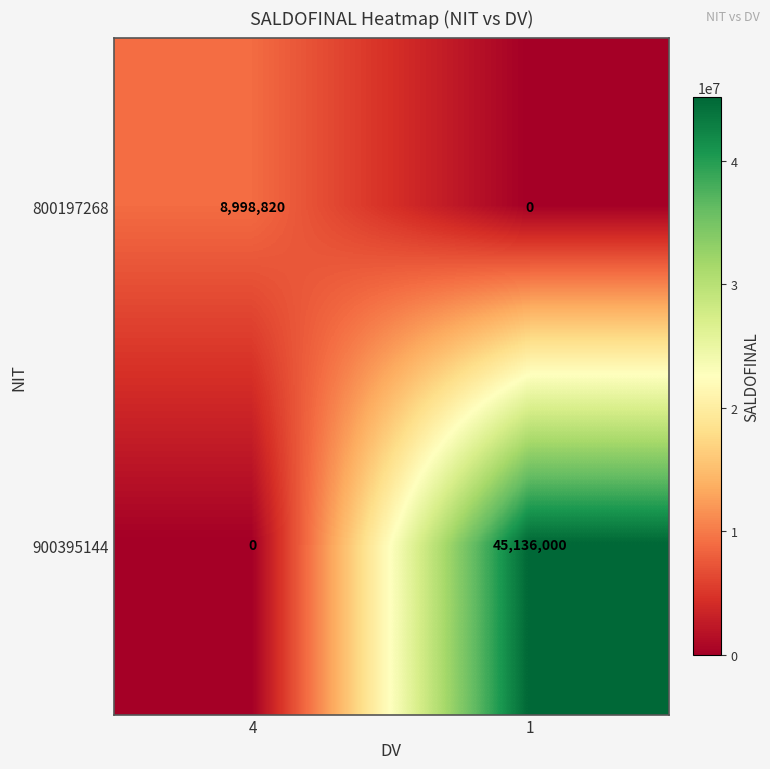

The 800197268 series shows 0 at 1. True or false?

True